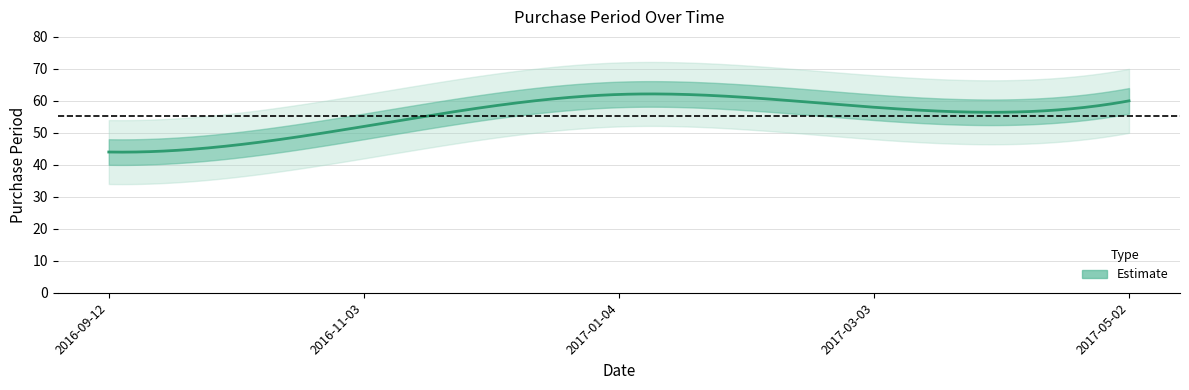

The chart shows a value of 17 at 2016-11-03. True or false?

False